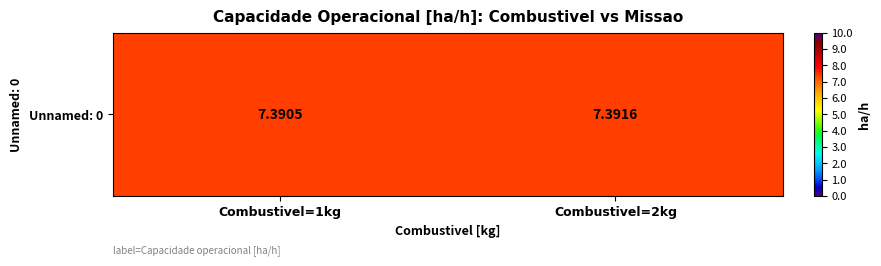

What is the sum of all values?

14.8